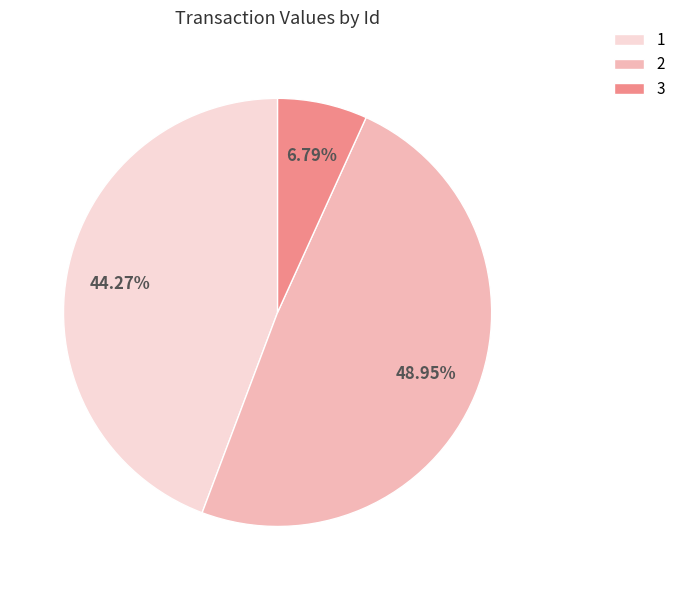

True or false: 3 accounts for 17% of the total.

False